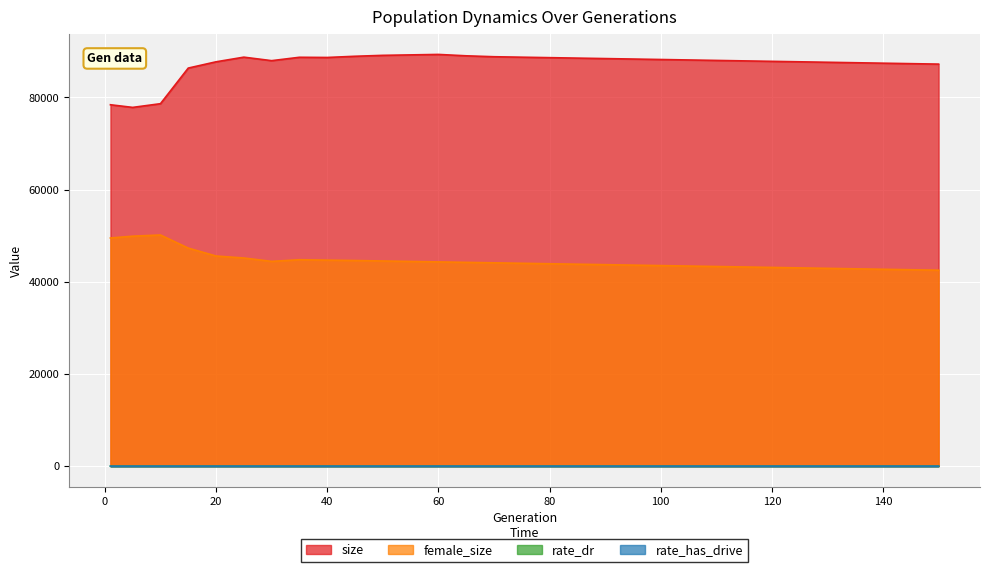

What is the average value of the female_size series?

44787.8